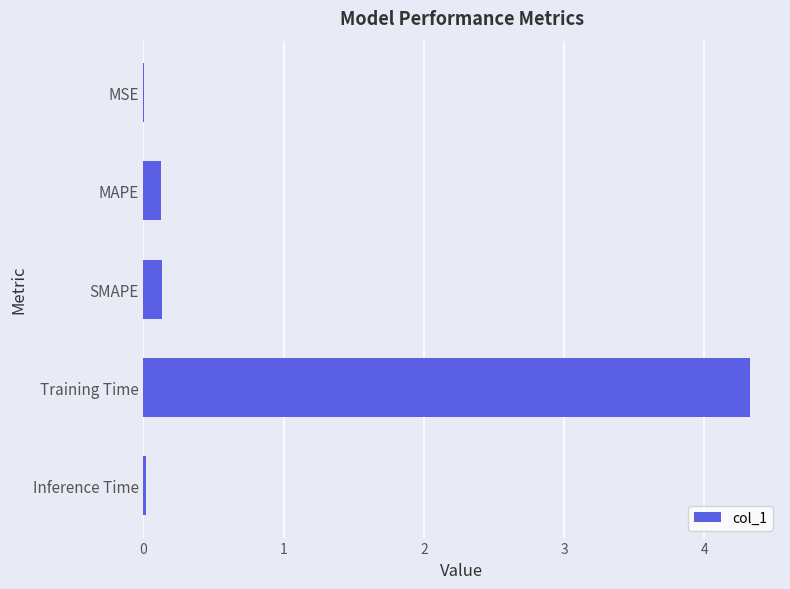

What is the sum of all values?

4.6